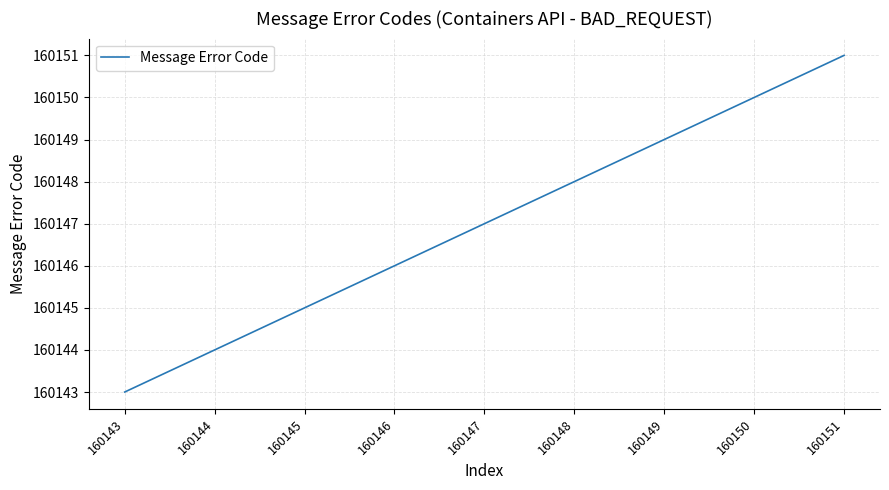

List the labels in order of value, smallest first.

160143, 160144, 160145, 160146, 160147, 160148, 160149, 160150, 160151